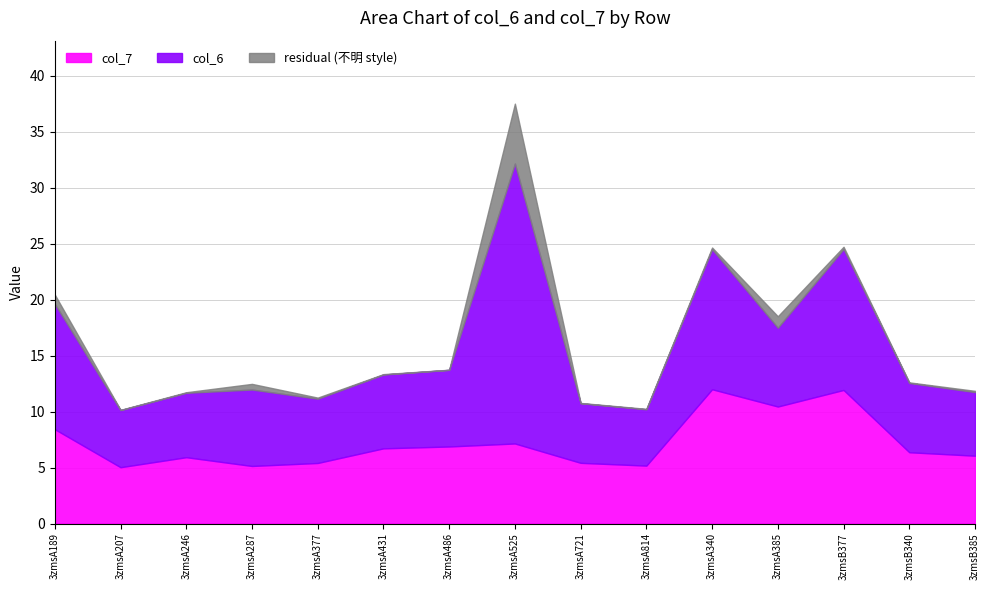

The col_6 series shows 6.2 at 3zmsB340. True or false?

True